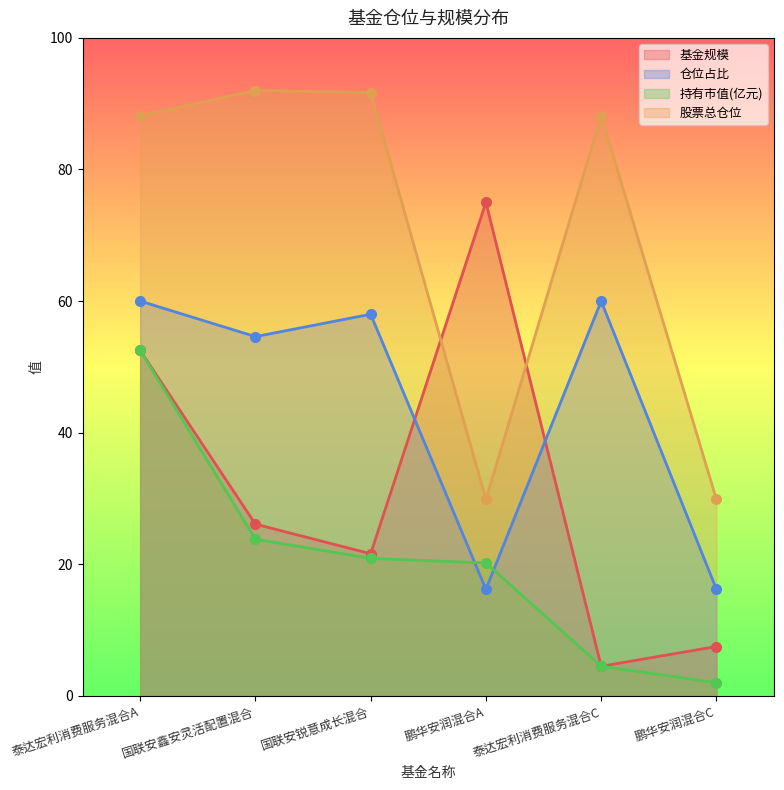

What are all the series names shown in the legend?

基金规模, 仓位占比, 持有市值(亿元), 股票总仓位